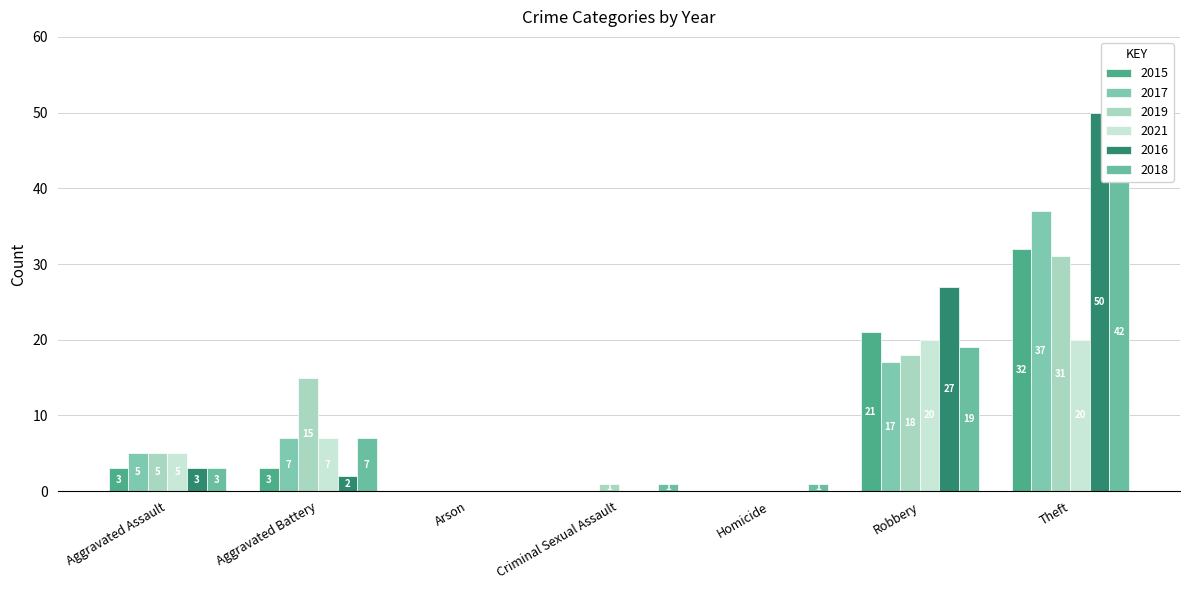

What is the average value of the 2015 series?

8